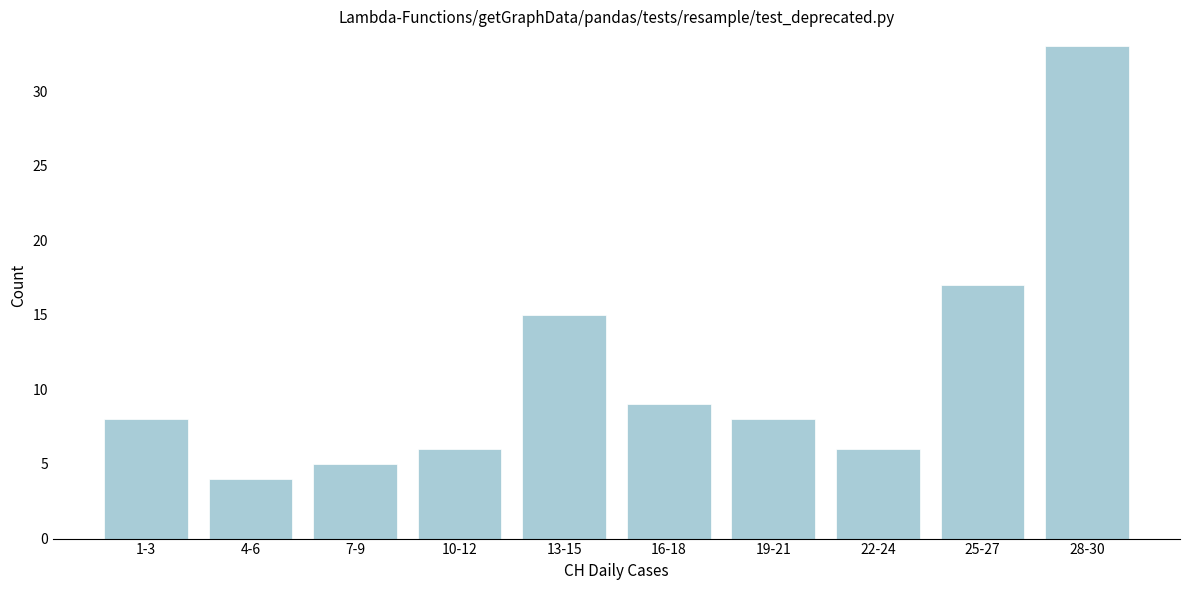

Reading left to right, extract all data points from this chart.

1-3=8	4-6=4	7-9=5	10-12=6	13-15=15	16-18=9	19-21=8	22-24=6	25-27=17	28-30=33